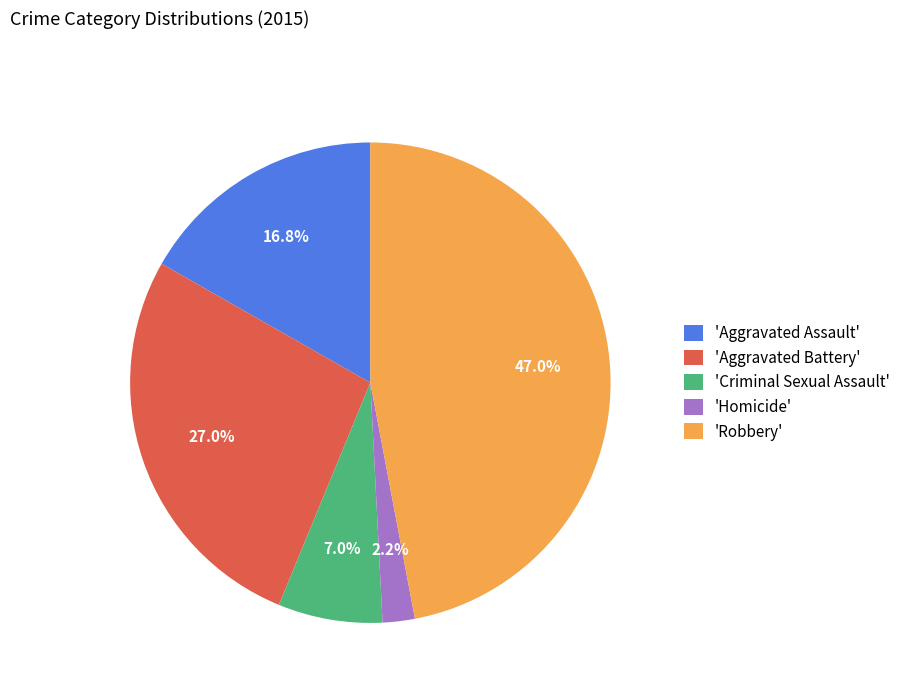

Between 'Homicide' and 'Criminal Sexual Assault', which is larger?

'Criminal Sexual Assault'